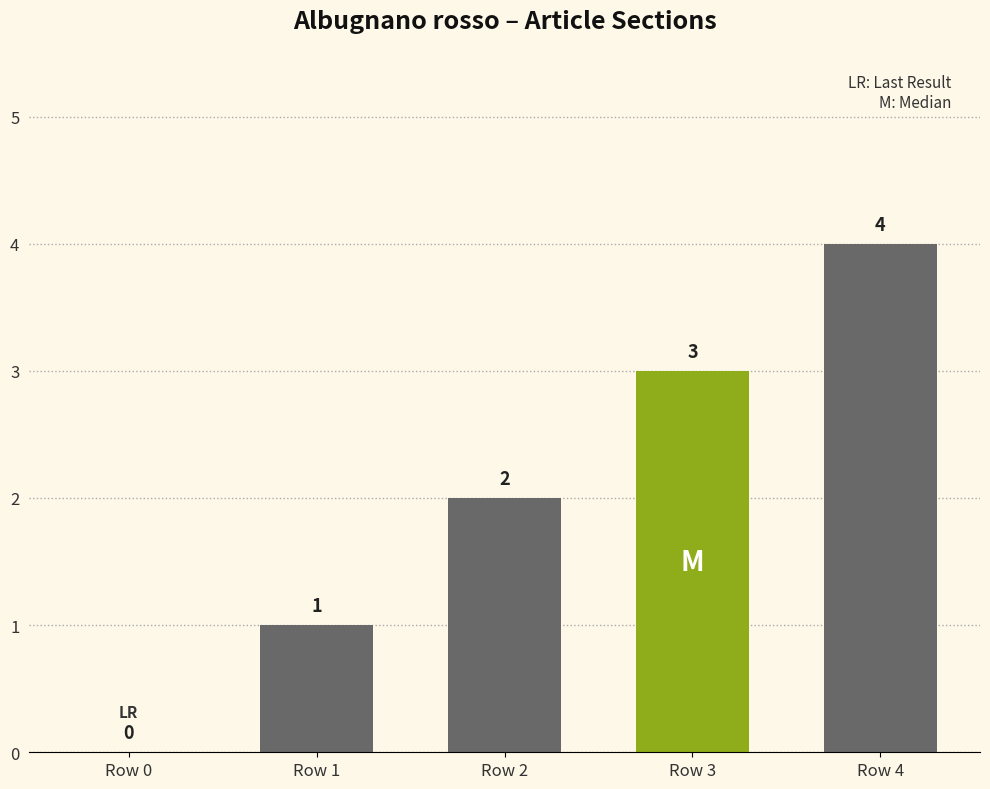

Reading left to right, what are all the values shown in this chart?

0	1	2	3	4